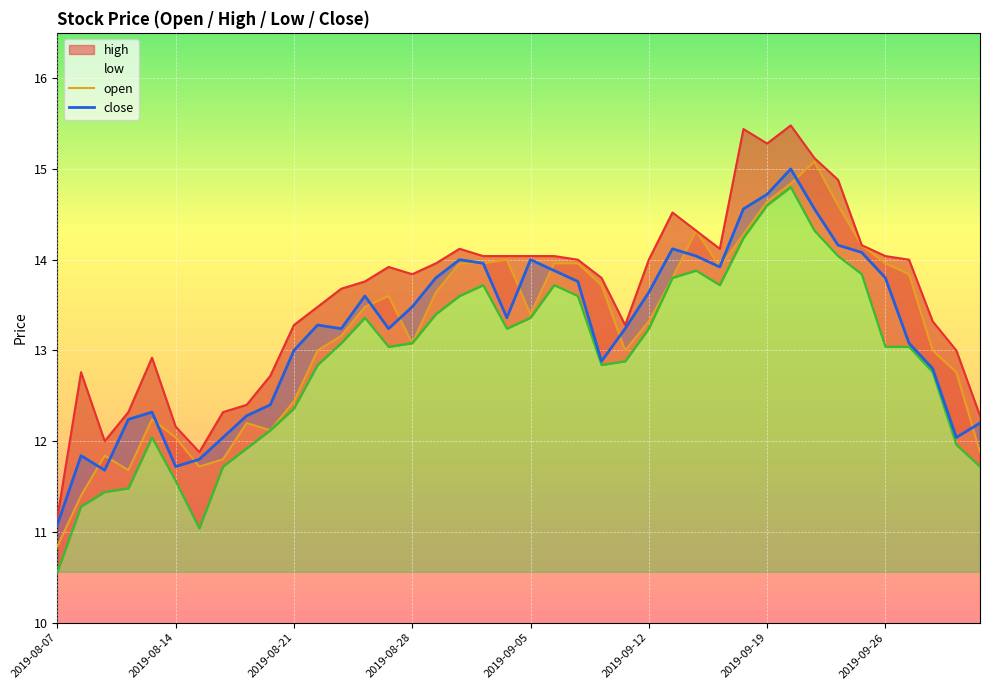

What is the value of the high point at the 18th from the left?

14.1